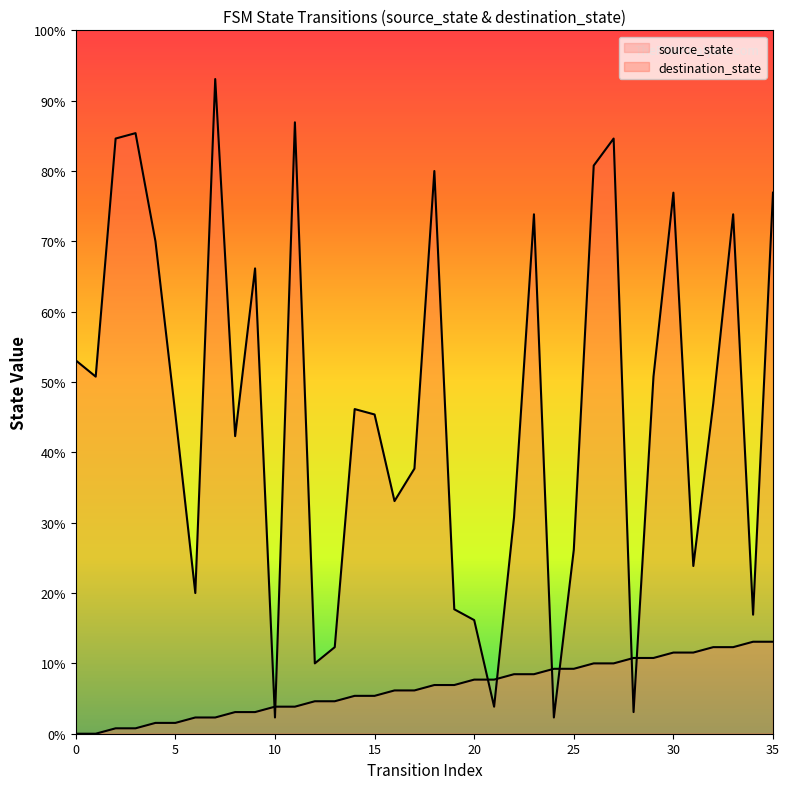

At which category is the sum across all series the highest?

7